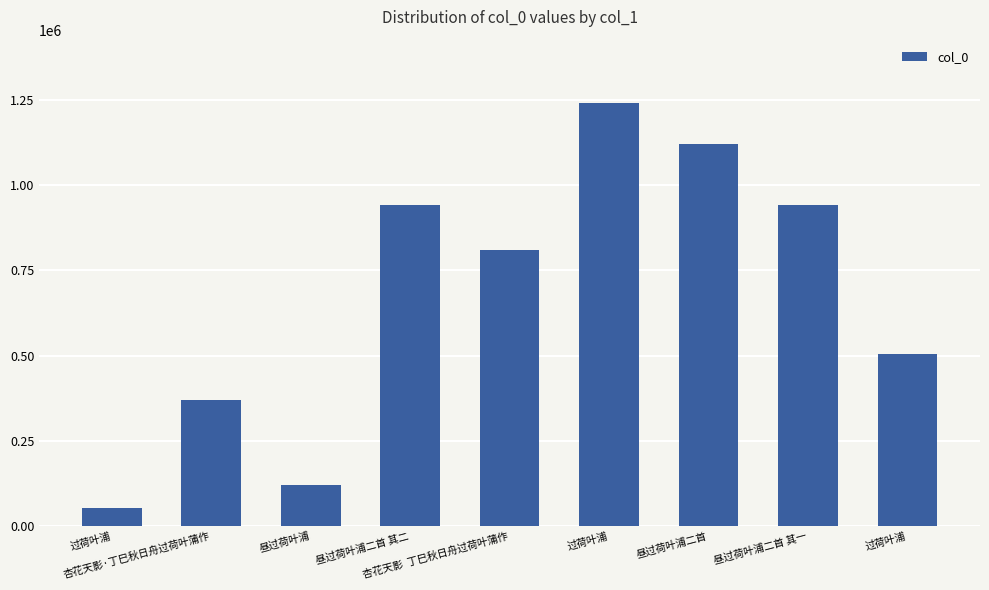

List the labels in order of value, smallest first.

过荷叶浦, 昼过荷叶浦, 杏花天影·丁巳秋日舟过荷叶蒲作, 过荷叶浦, 杏花天影  丁巳秋日舟过荷叶蒲作, 昼过荷叶浦二首 其二, 昼过荷叶浦二首 其一, 昼过荷叶浦二首, 过荷叶浦